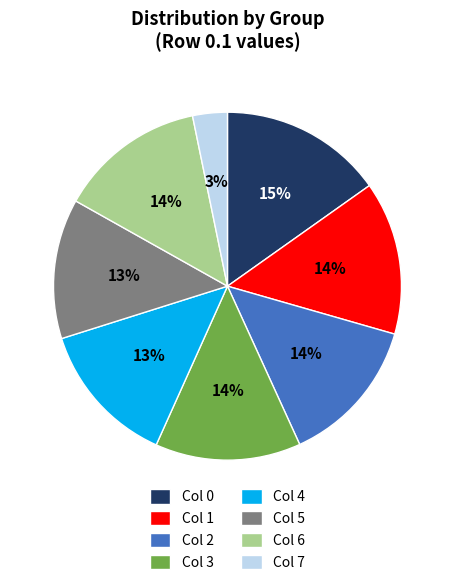

How many segments does this pie chart have?

8